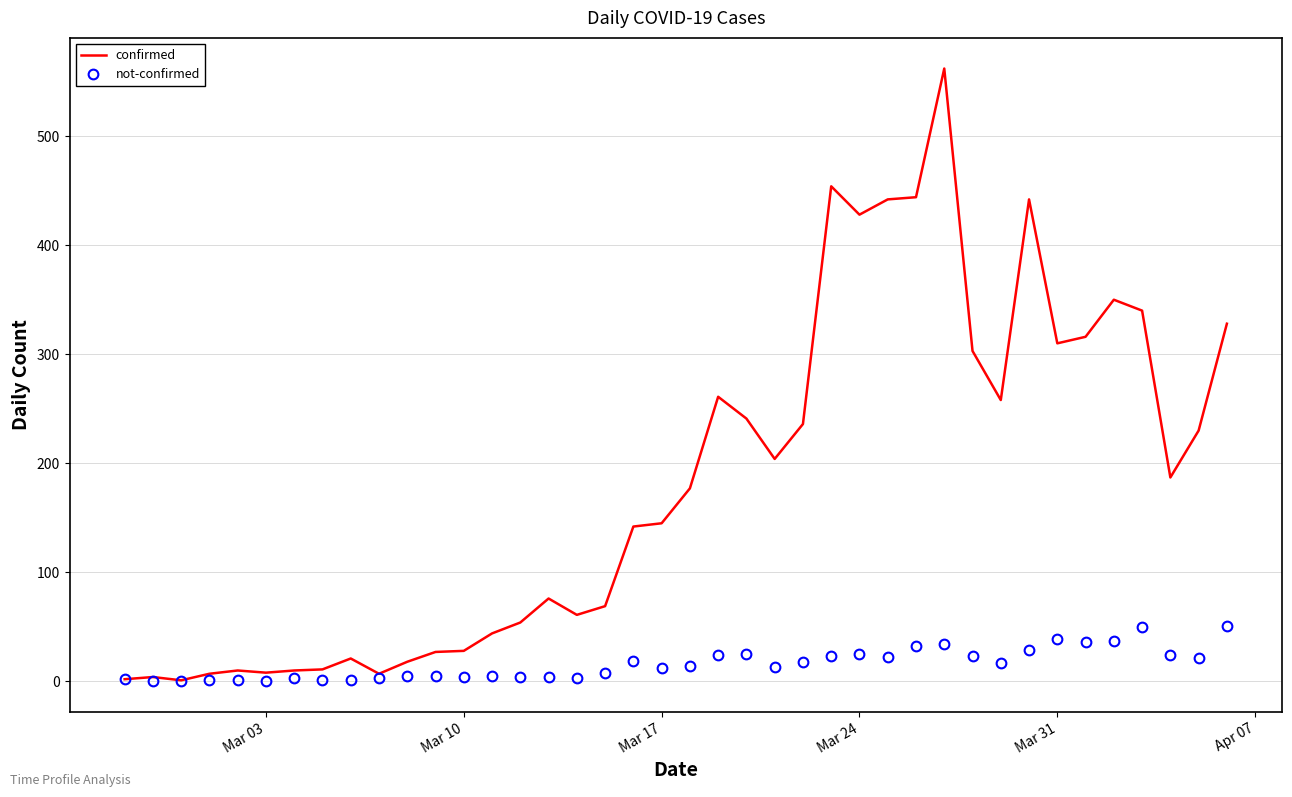

Rank the series by their average value, from highest to lowest.

confirmed, not-confirmed